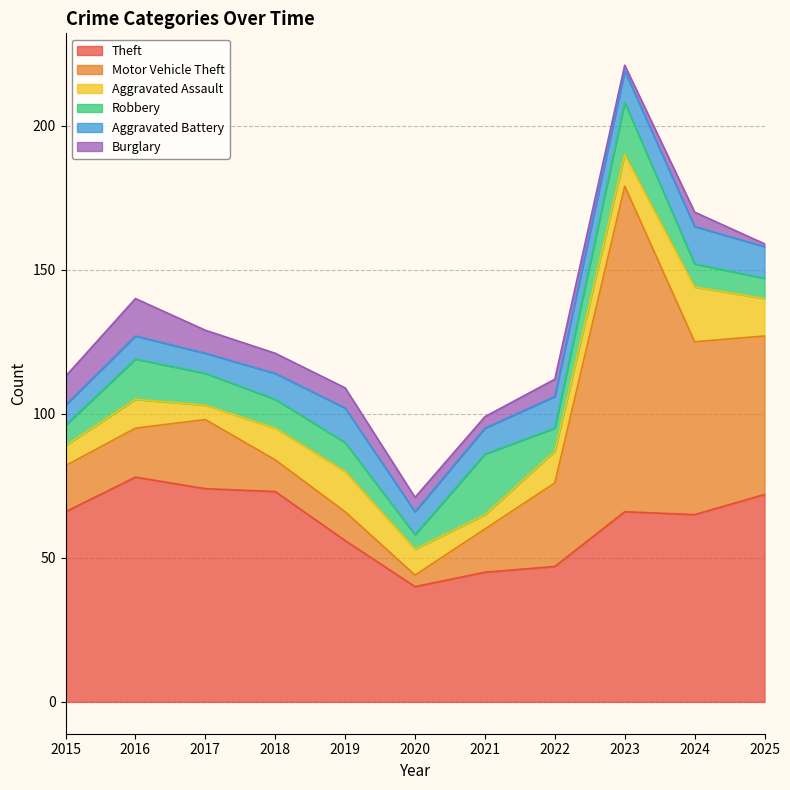

At which label does Robbery reach its minimum?

2020